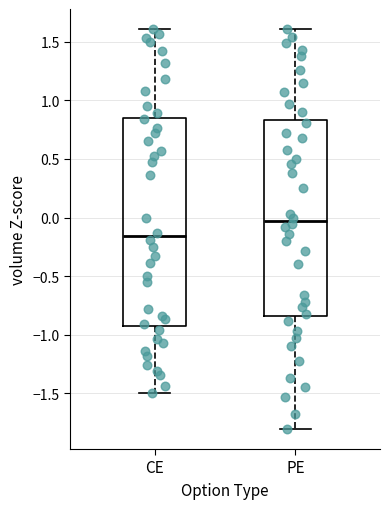

Where is the upper edge of the box for PE on the y-axis? The values are not printed on the chart, so give them approximately, as read against the axis.

0.85